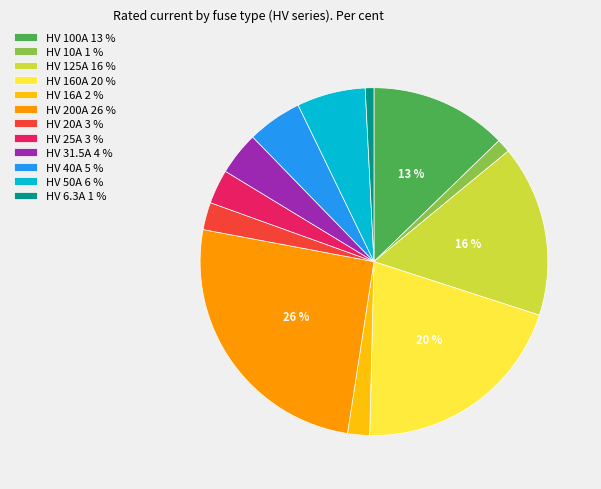

The HV 100A slice represents 1% of the pie. True or false?

False